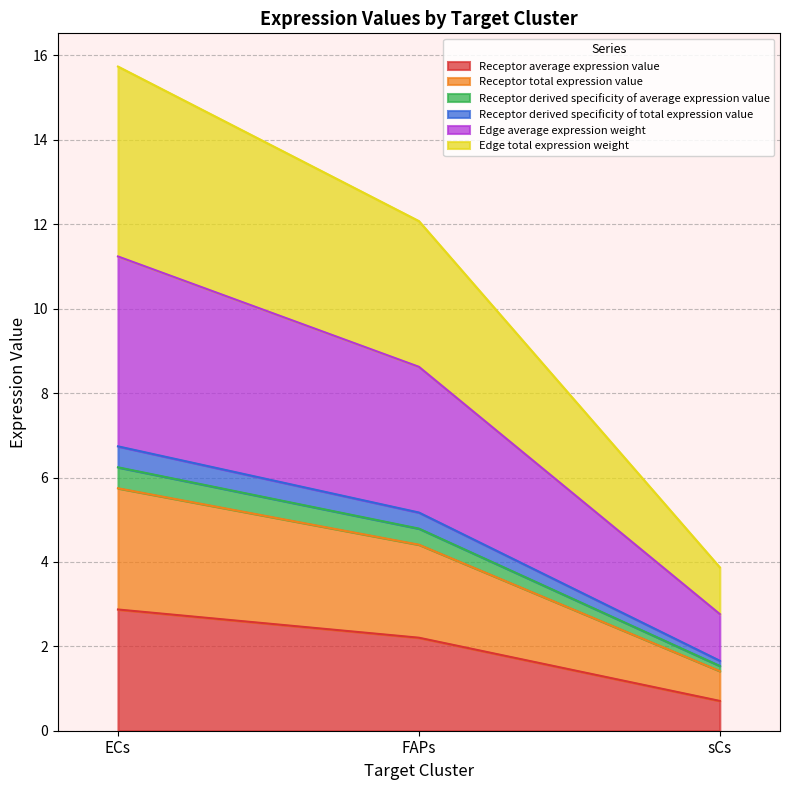

What position from the right is ECs?

3